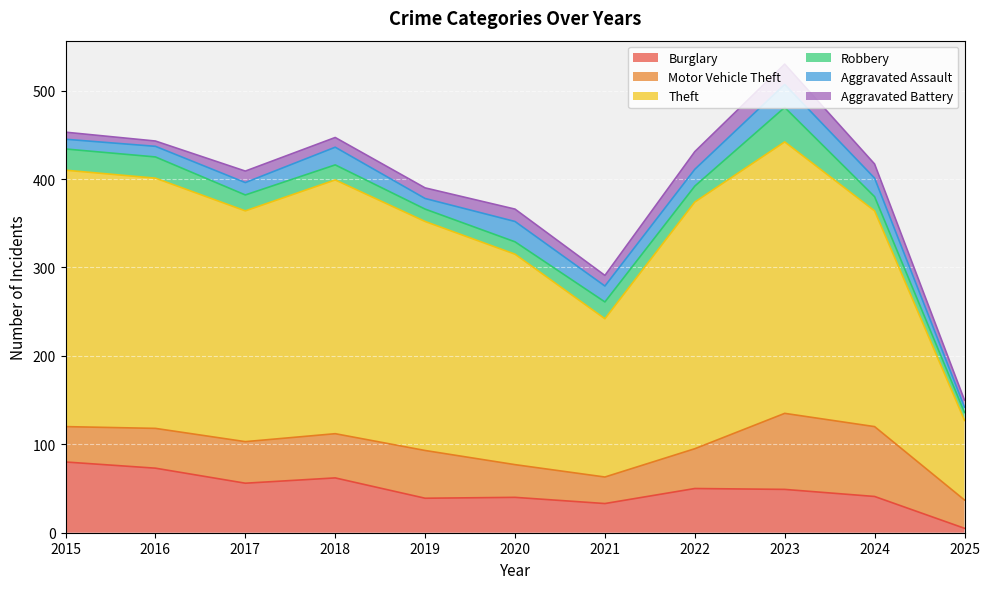

Is the value of Robbery at 2023 greater than the value of Aggravated Battery at 2021?

Yes